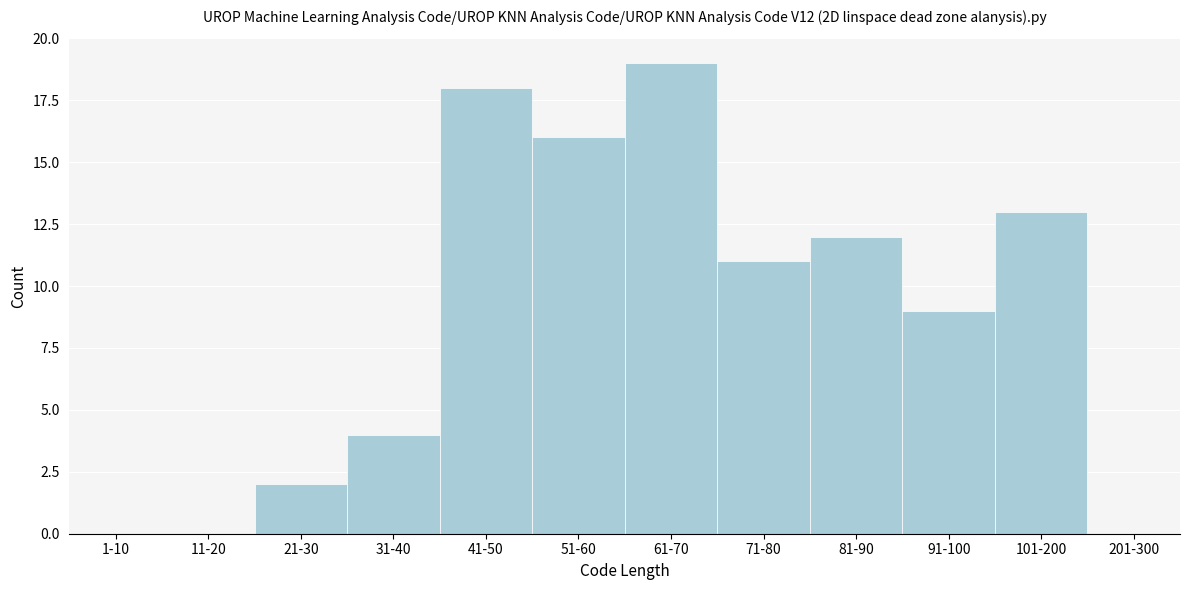

Reading left to right, what are all the values shown in this chart?

1-10=0	11-20=0	21-30=2	31-40=4	41-50=18	51-60=16	61-70=19	71-80=11	81-90=12	91-100=9	101-200=13	201-300=0